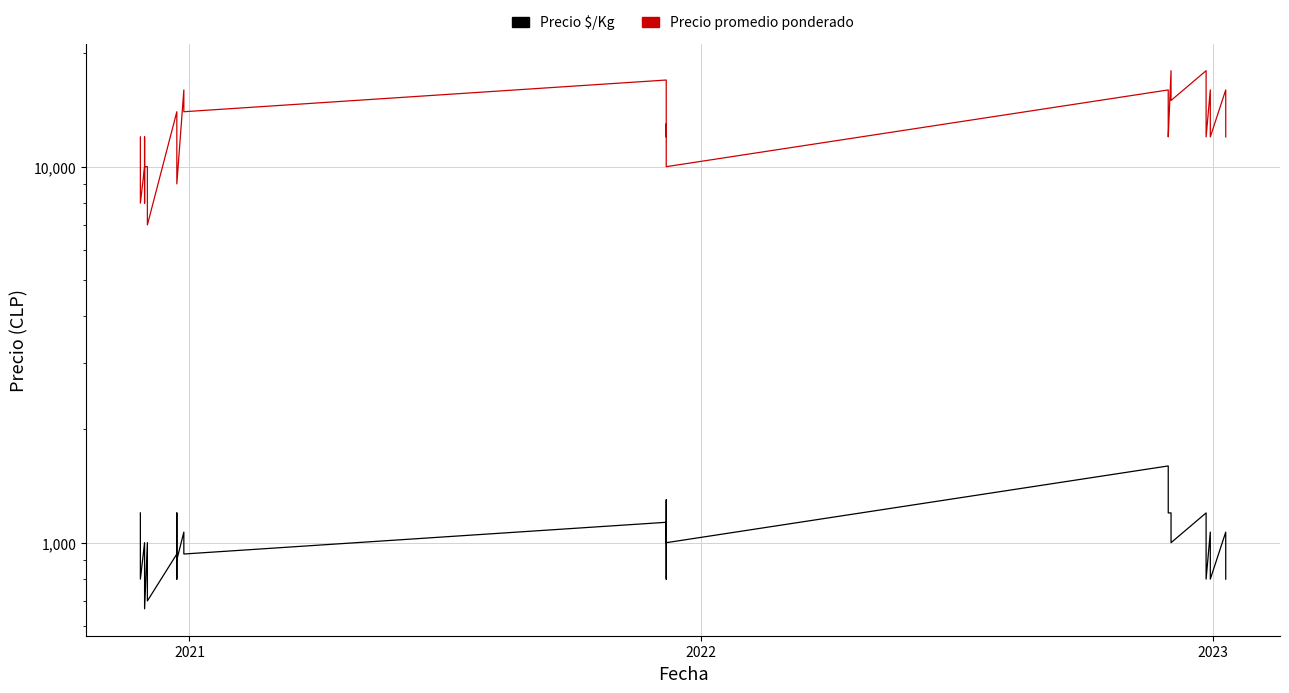

What are all the series names shown in the legend?

Precio promedio ponderado, Precio $/Kg